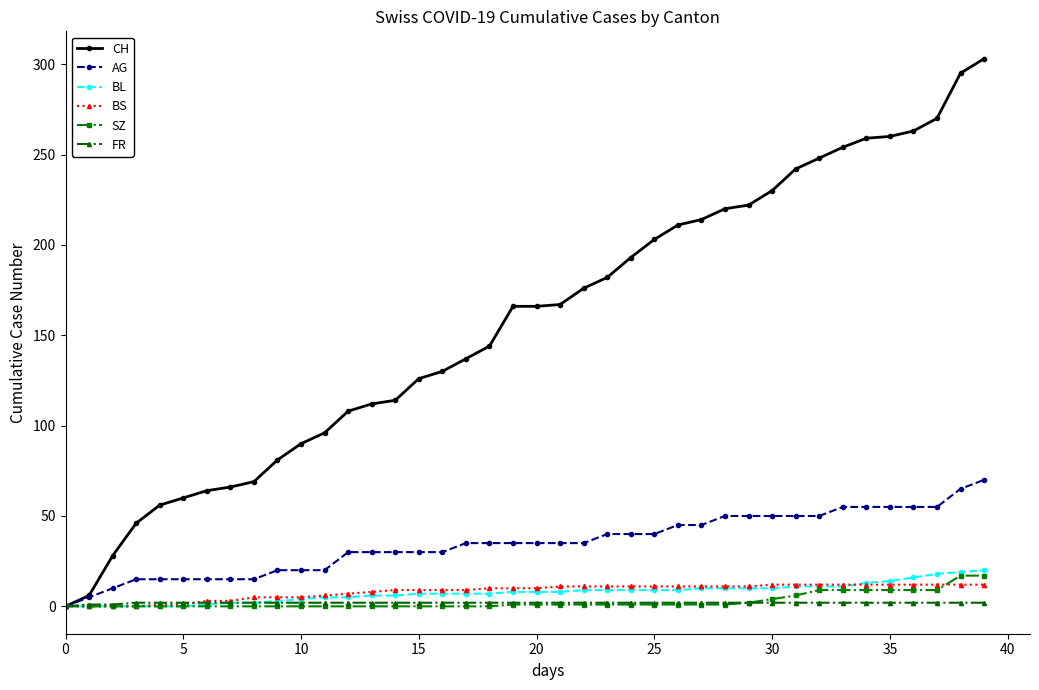

What is the difference between the maximum and minimum values in the SZ series?

17